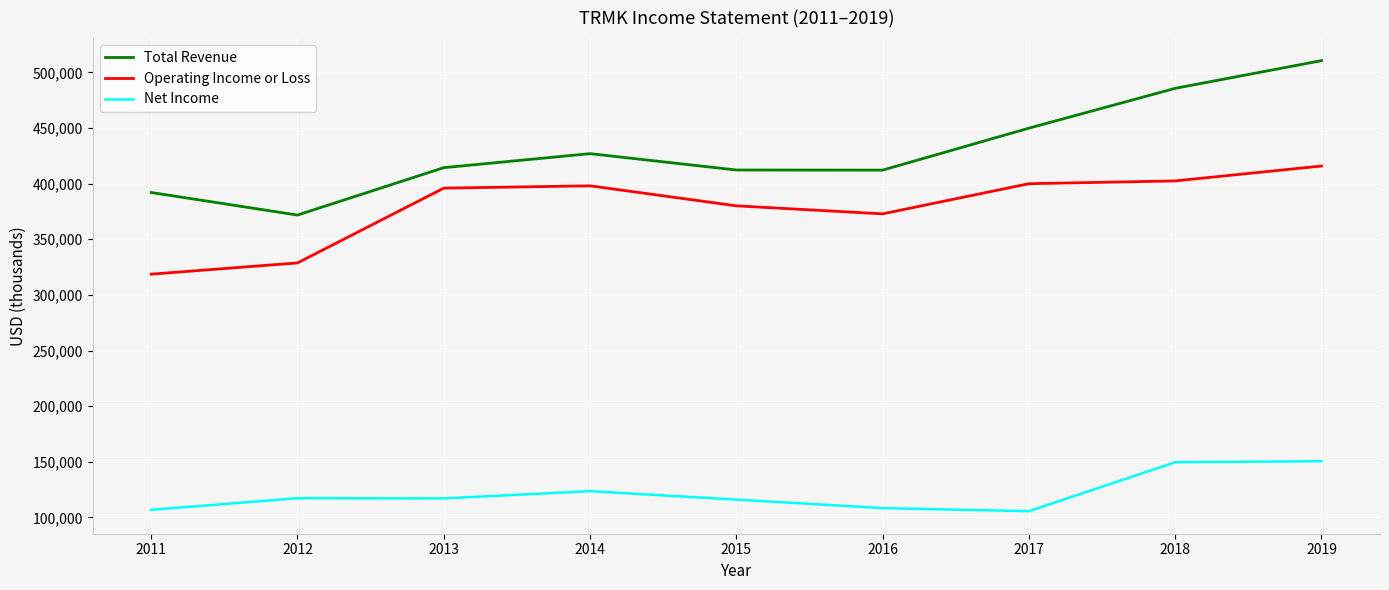

True or false: Net Income and Total Revenue intersect in this chart.

False